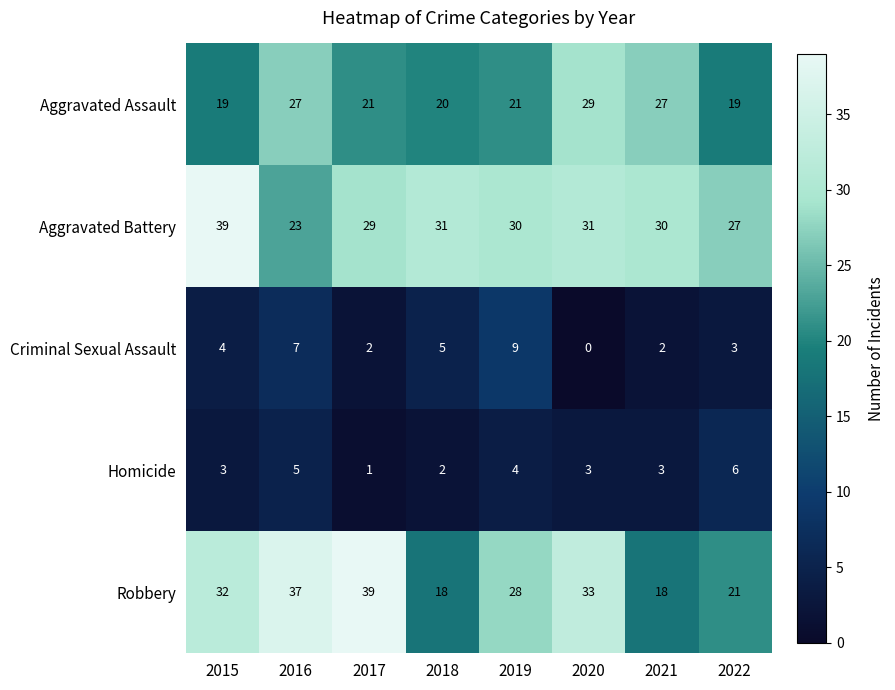

Which series has the largest range (max minus min)?

Robbery